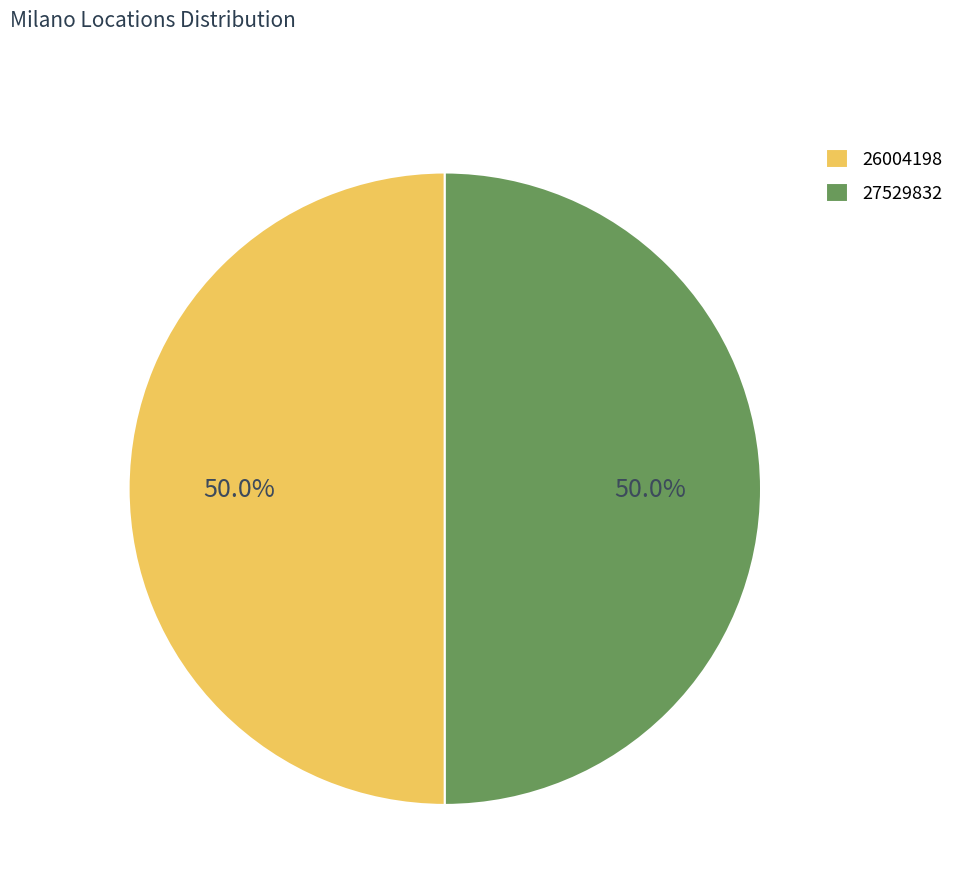

How many segments does this pie chart have?

2